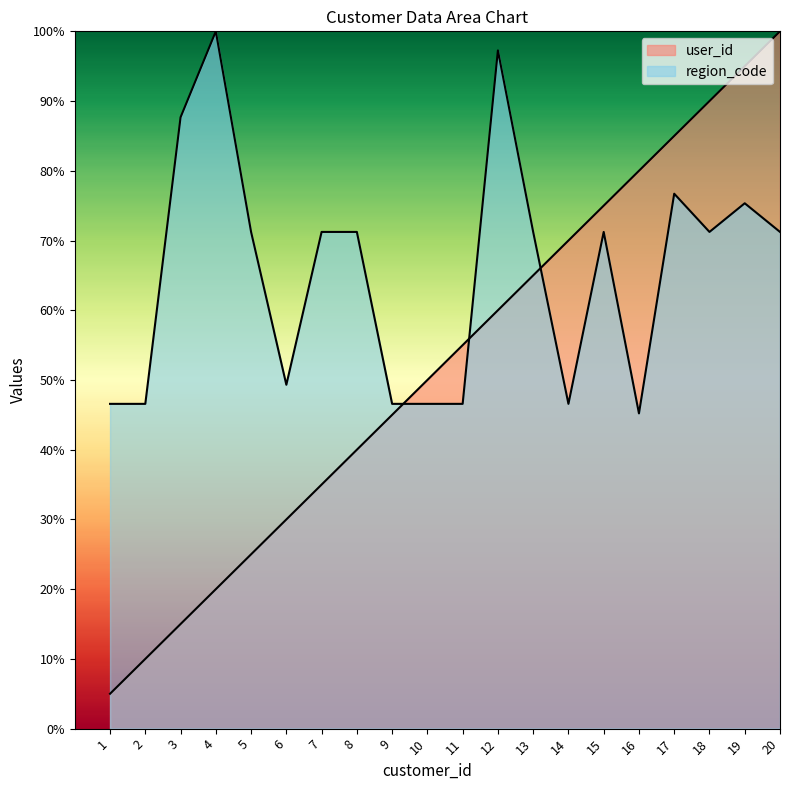

Reading left to right, what are all the values shown in this chart?

user_id: 1=5.0	2=10.0	3=15.0	4=20.0	5=25.0	6=30.0	7=35.0	8=40.0	9=45.0	10=50.0	11=55.0	12=60.0	13=65.0	14=70.0	15=75.0	16=80.0	17=85.0	18=90.0	19=95.0	20=100.0
region_code: 1=46.6	2=46.6	3=87.7	4=100.0	5=71.2	6=49.3	7=71.2	8=71.2	9=46.6	10=46.6	11=46.6	12=97.3	13=71.2	14=46.6	15=71.2	16=45.2	17=76.7	18=71.2	19=75.3	20=71.2